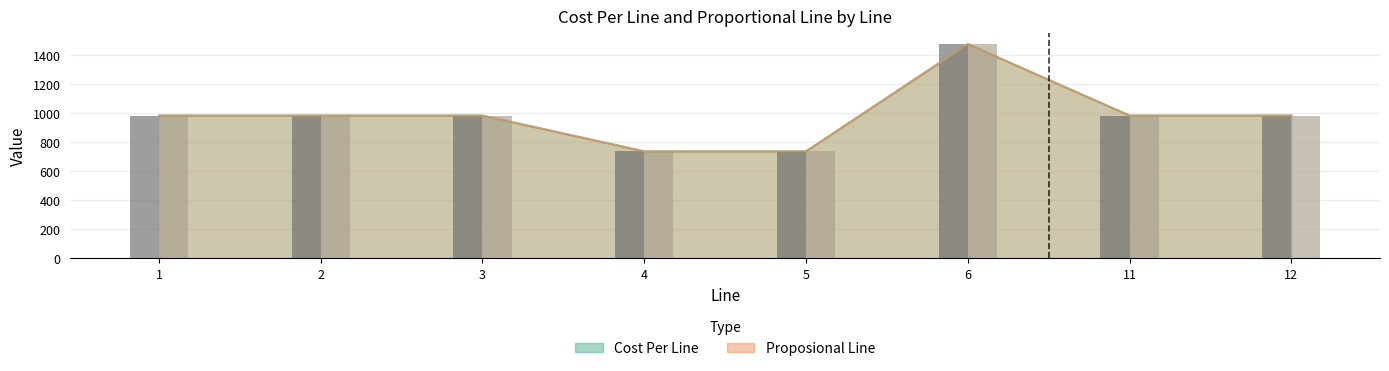

What is the sum of all Cost Per Line values?

7864.0